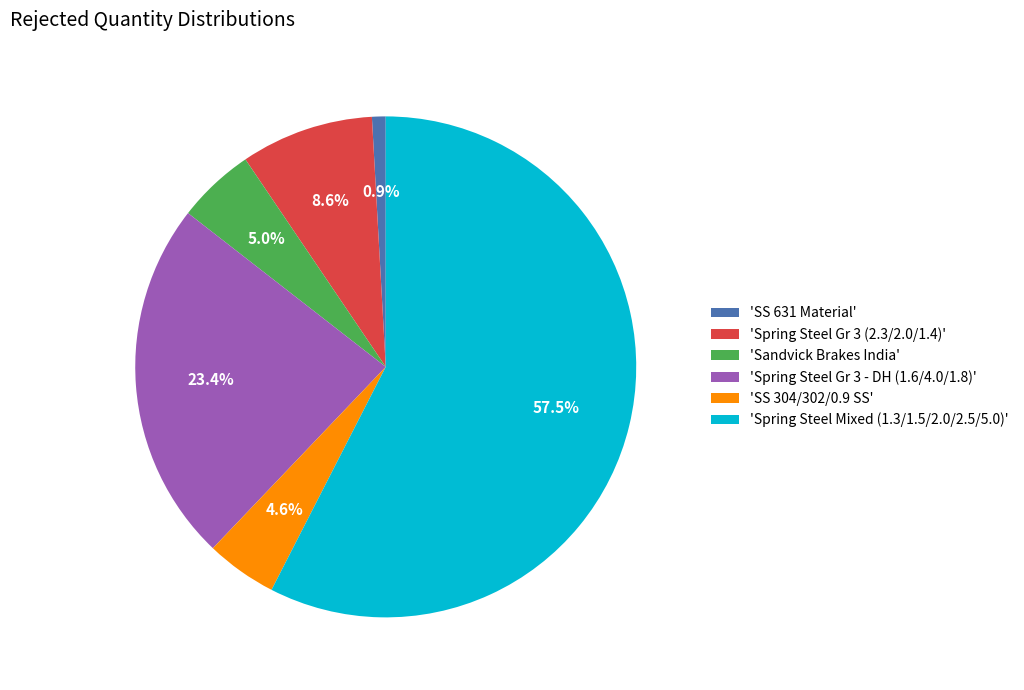

Which category has the biggest portion of the pie?

'Spring Steel Mixed (1.3/1.5/2.0/2.5/5.0)'